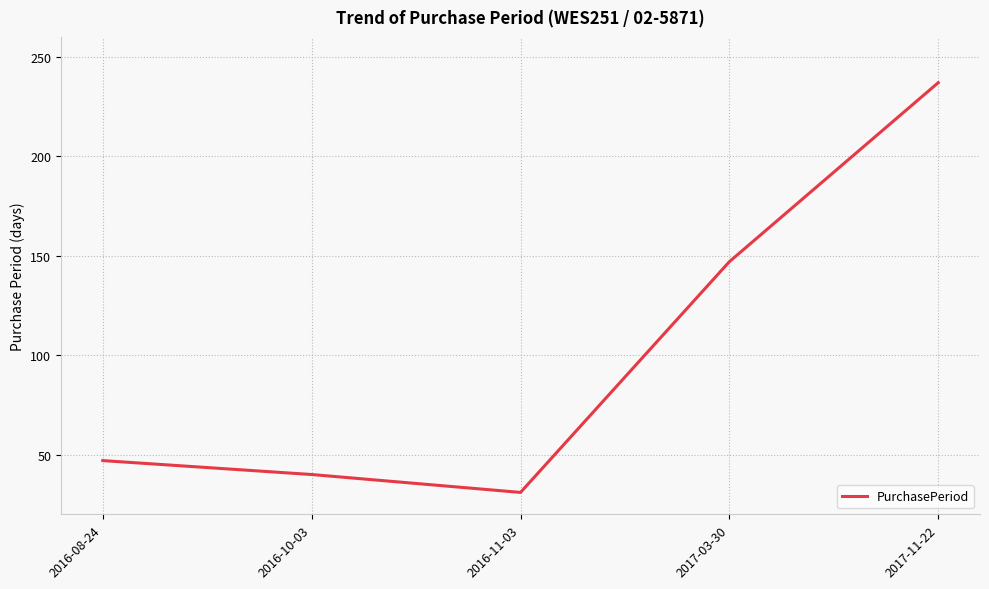

What is the maximum value shown in the chart?

237